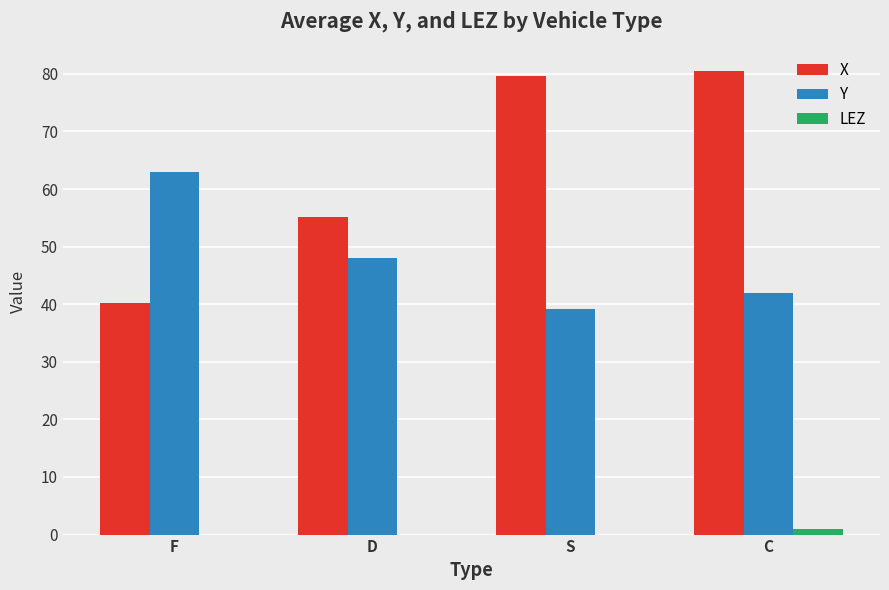

Which category has the highest value in the Y series?

F